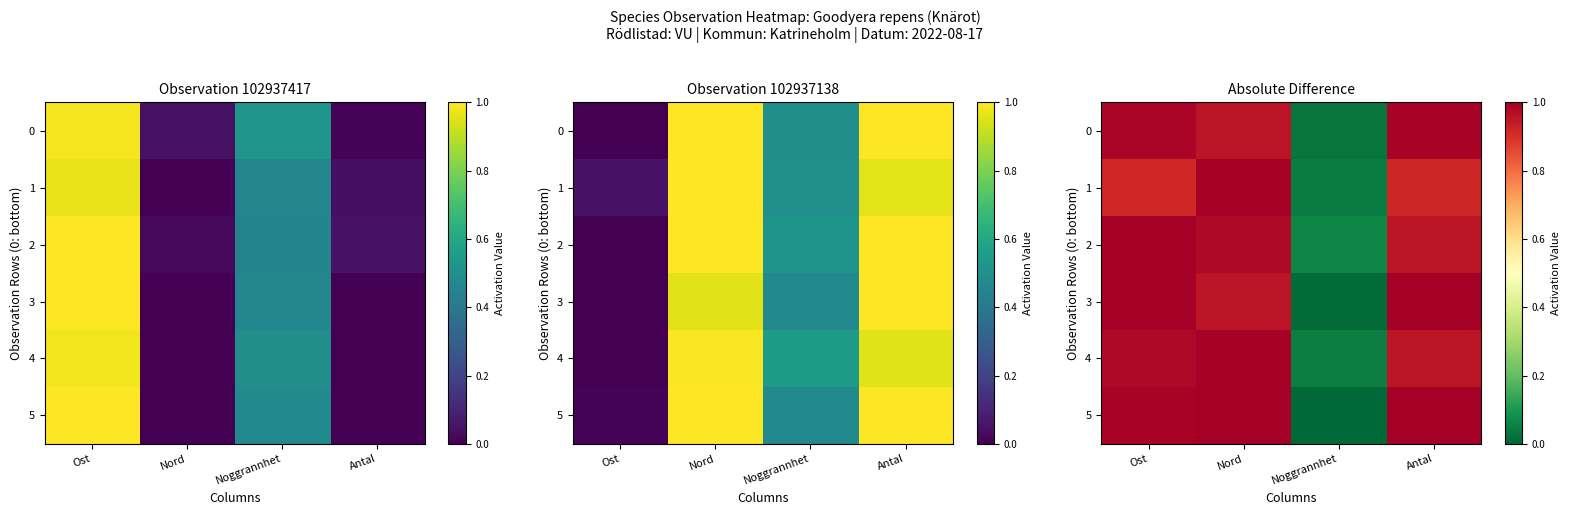

What is the average value of the 1 series?

0.7